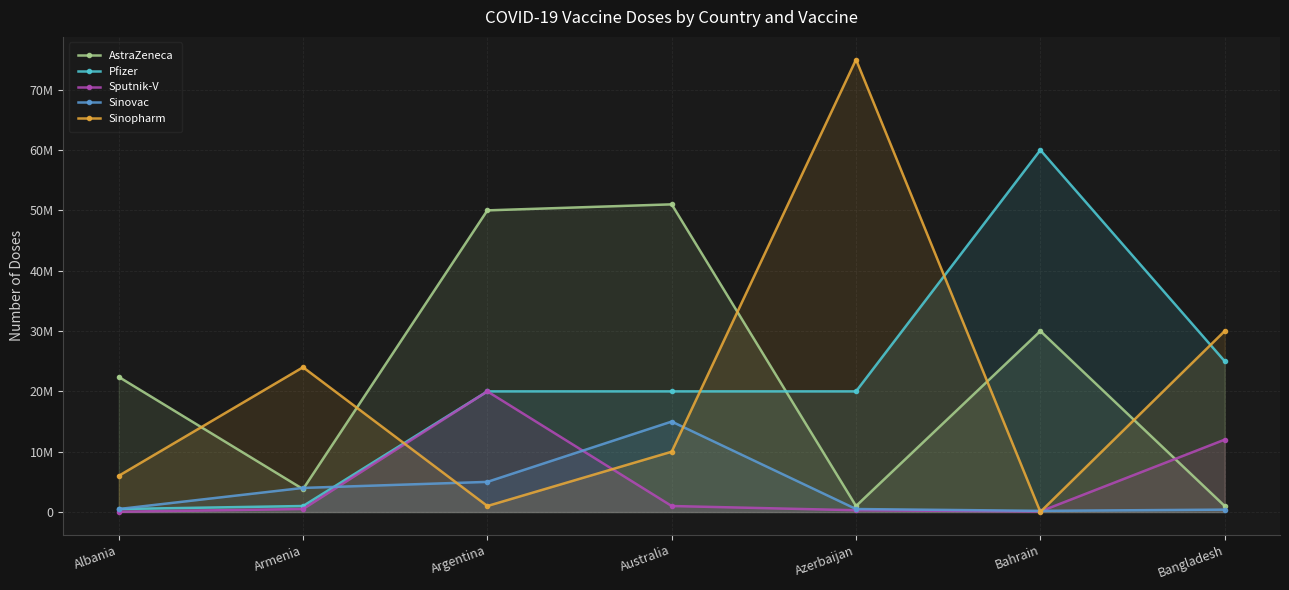

Which label corresponds to the smallest value in the chart?

Bahrain